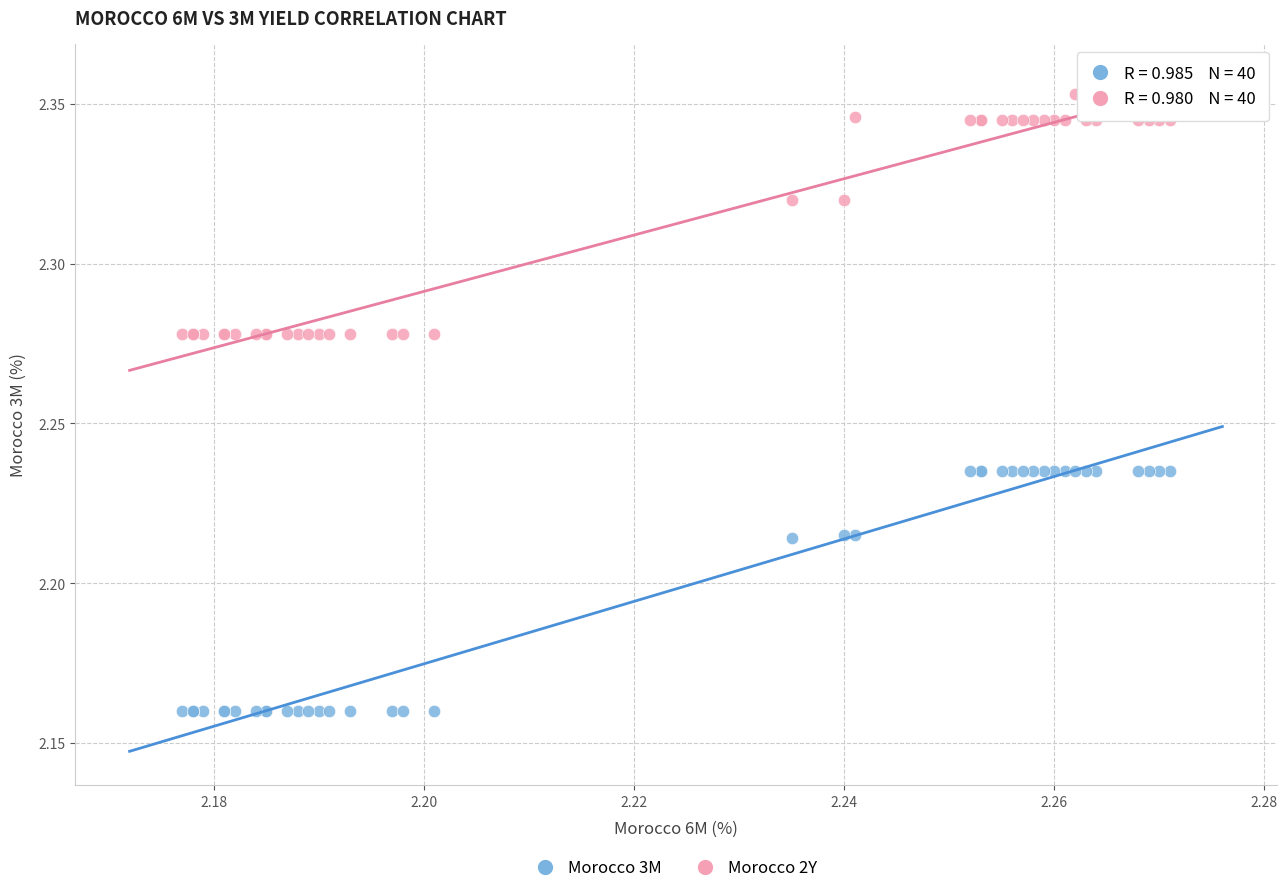

Which series contains the highest Y value?

Morocco 2Y